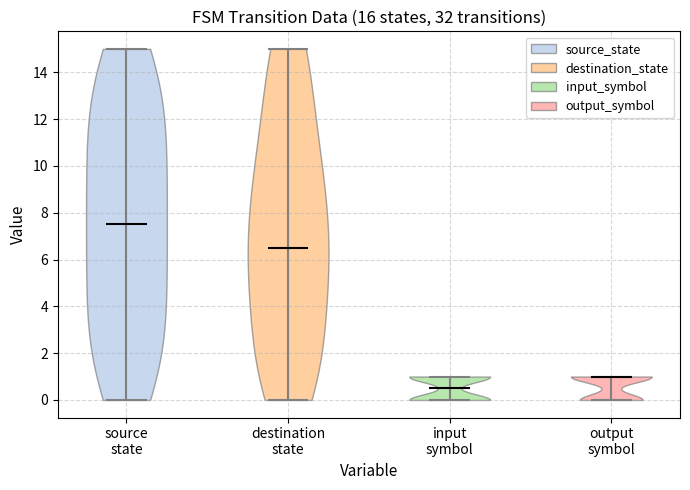

Reading left to right, read every violin against the y-axis: where its median line is, and the lowest and highest points it reaches. The values are not printed on the chart, so give them approximately, as read against the axis.

source state: median line 7.6, lowest point 0.0, highest point 15.0
destination state: median line 6.6, lowest point 0.0, highest point 15.0
input symbol: median line 0.6, lowest point 0.0, highest point 1.0
output symbol: median line 1.0, lowest point 0.0, highest point 1.0